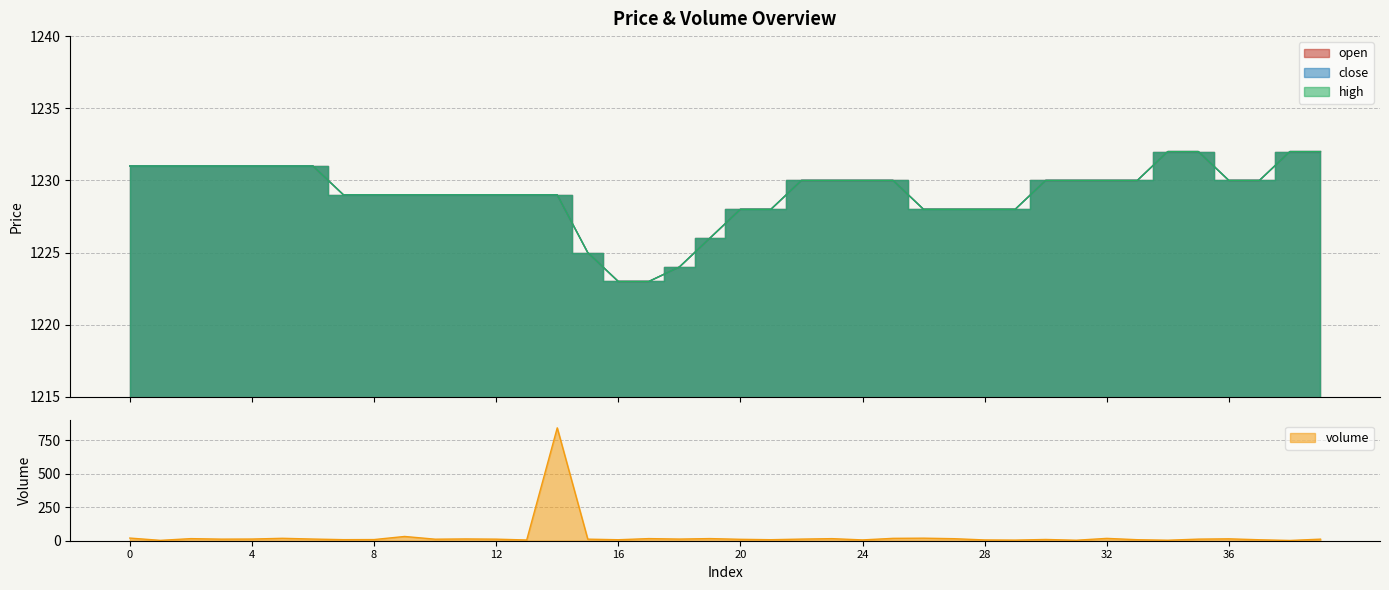

True or false: volume and close cross at least once.

False